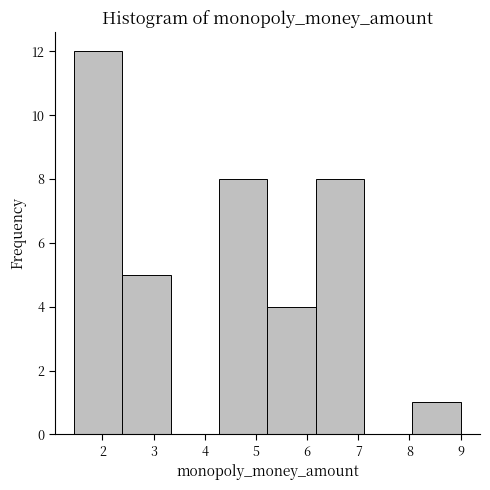

Over which range of the x-axis is the bar tallest?

1.5 to 2.4